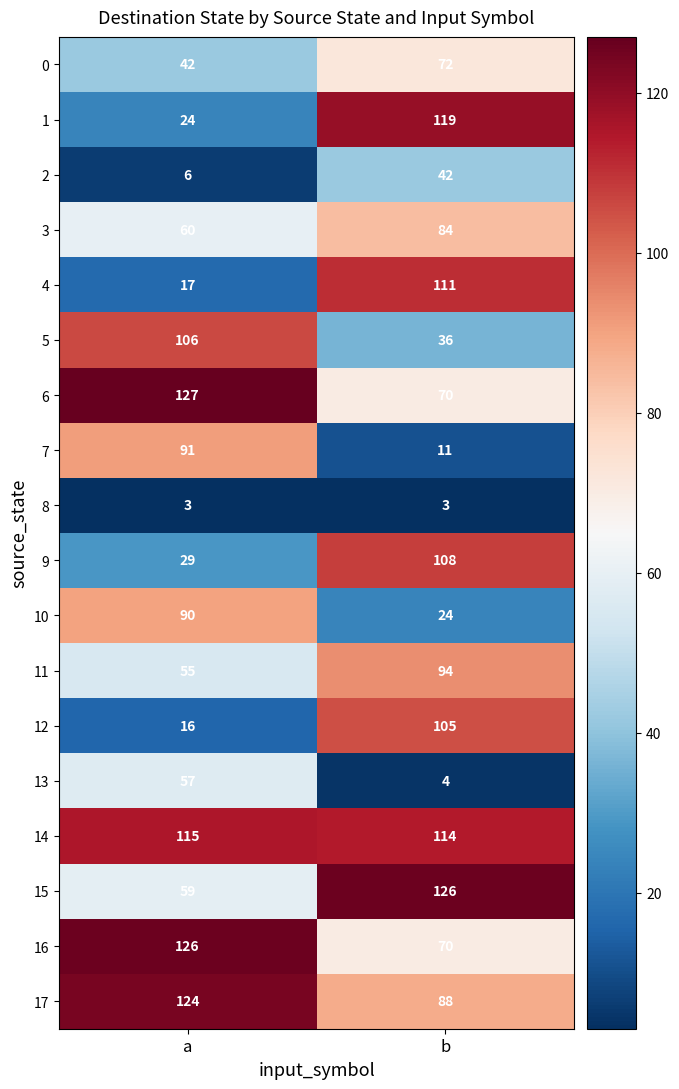

What is the spread (max minus min) of values at a?

124